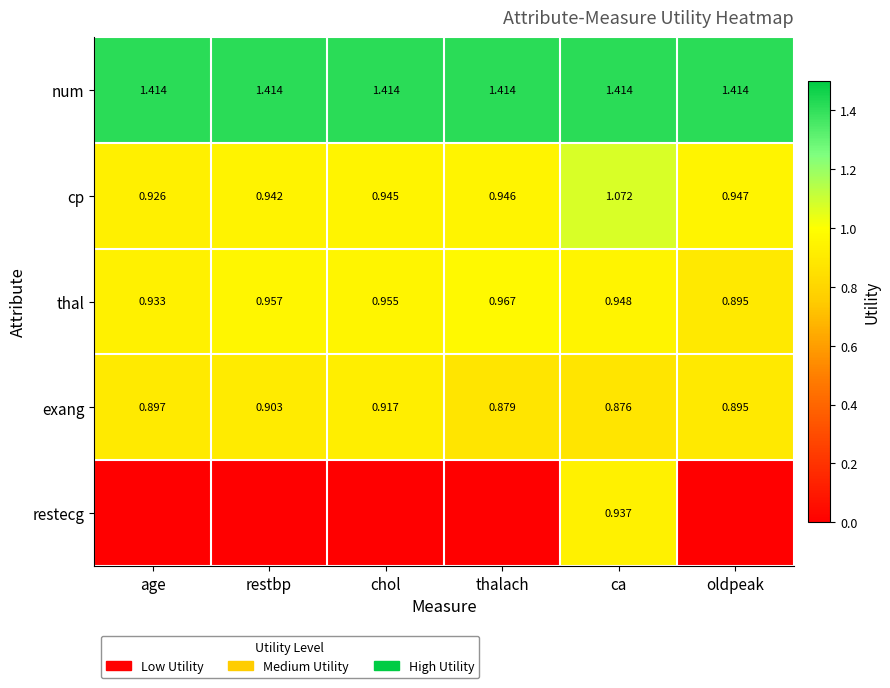

Where is exang nearest to the value 0?

ca